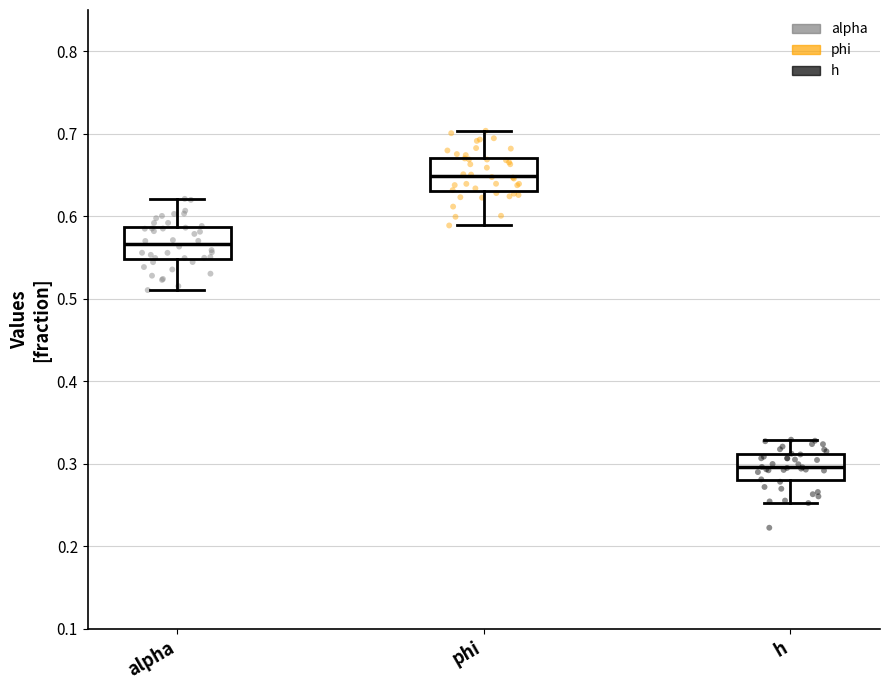

Which box has the highest median line?

phi